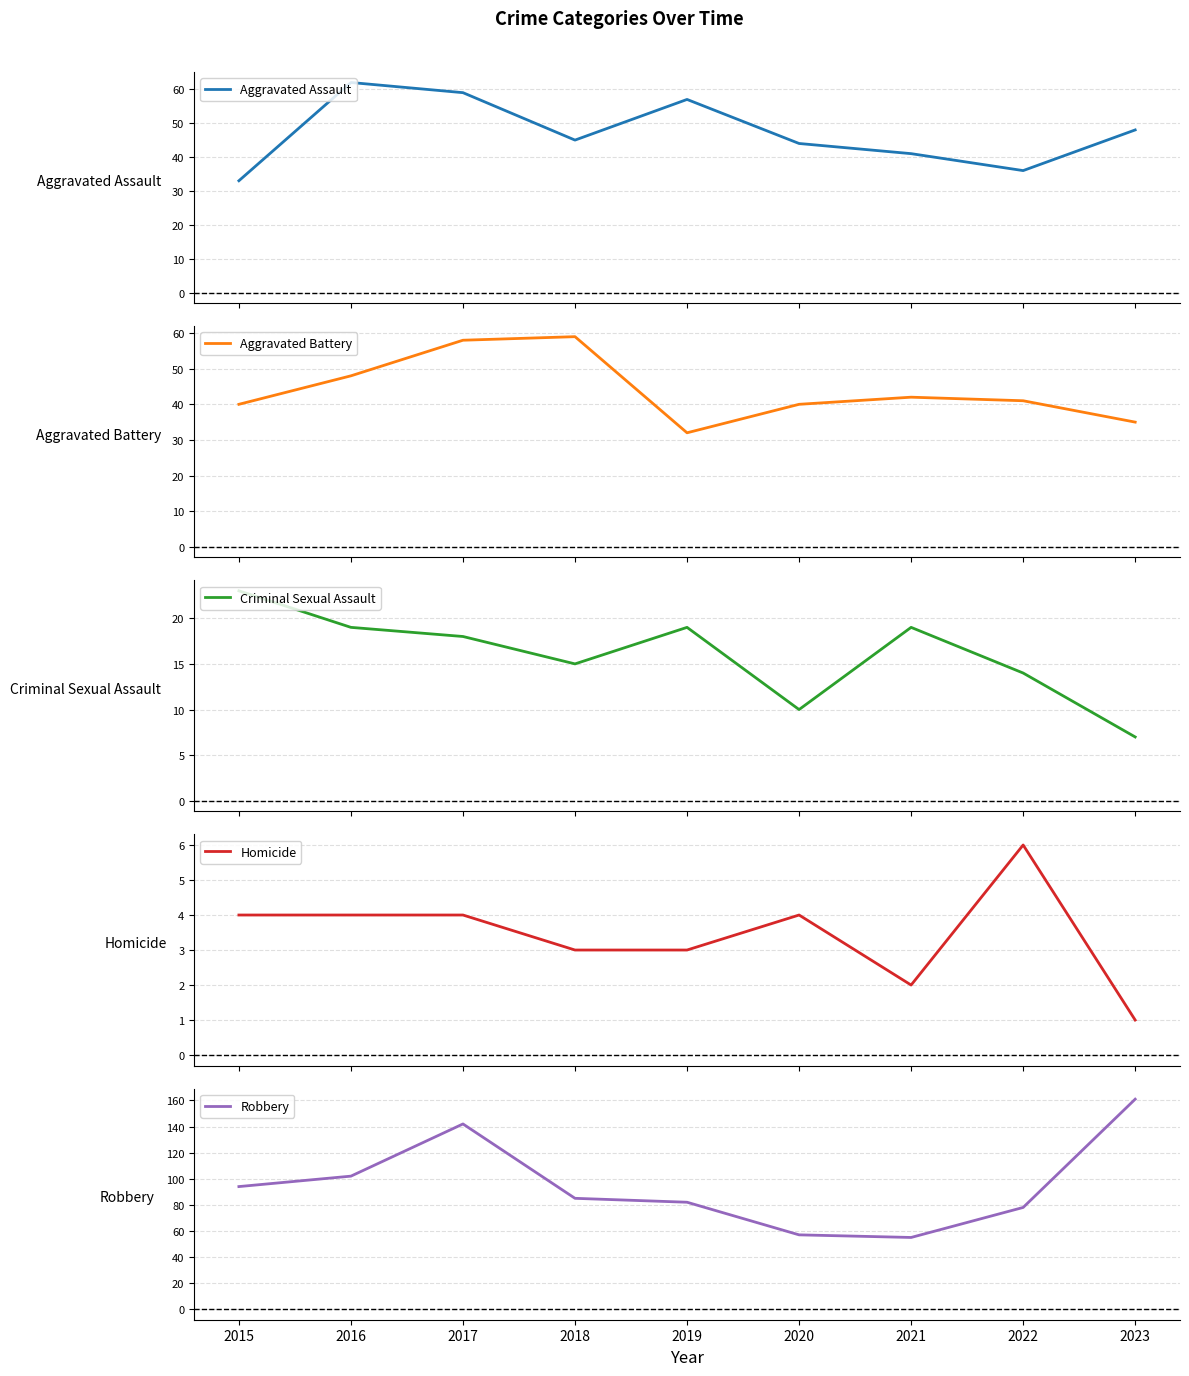

At which label is Aggravated Assault closest to 47?

2023